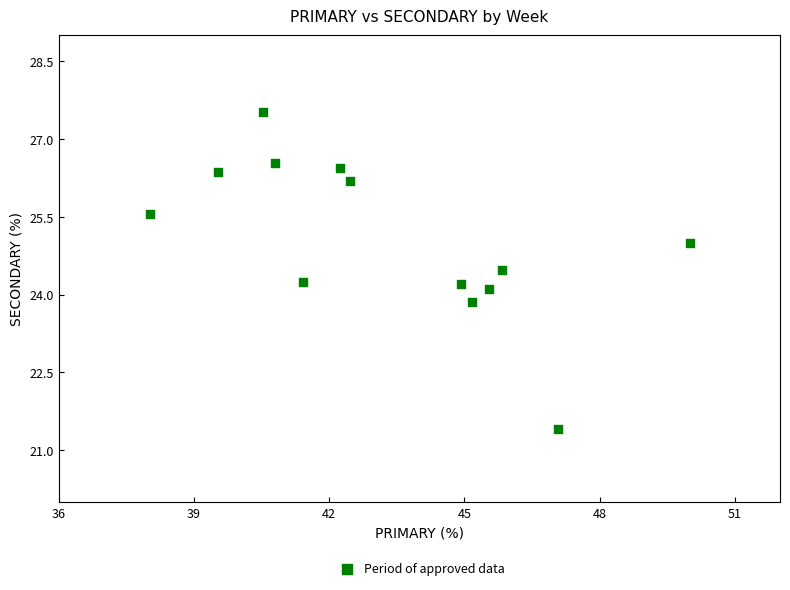

What is the range of X values (max minus min)?

12.0